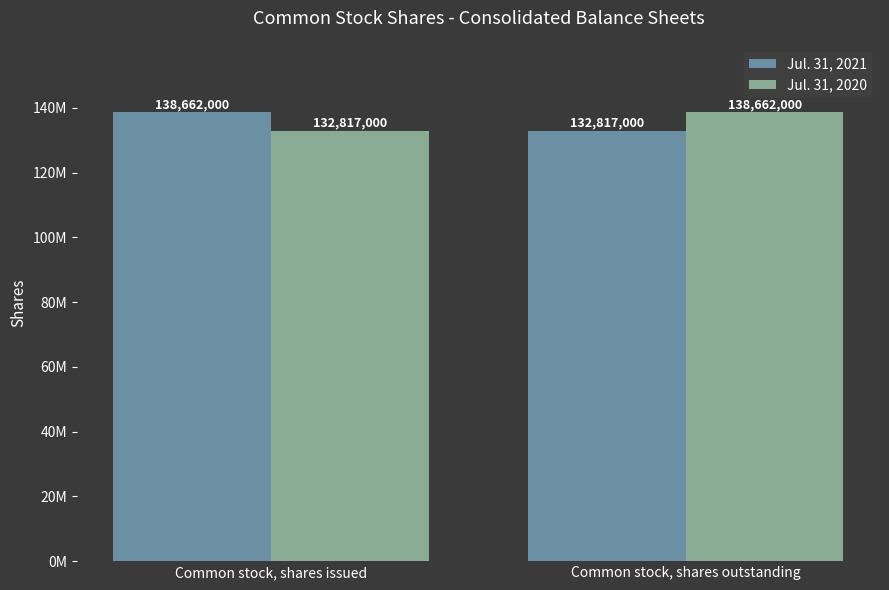

Between Common stock, shares issued and Common stock, shares outstanding, which series saw the biggest shift?

Jul. 31, 2021